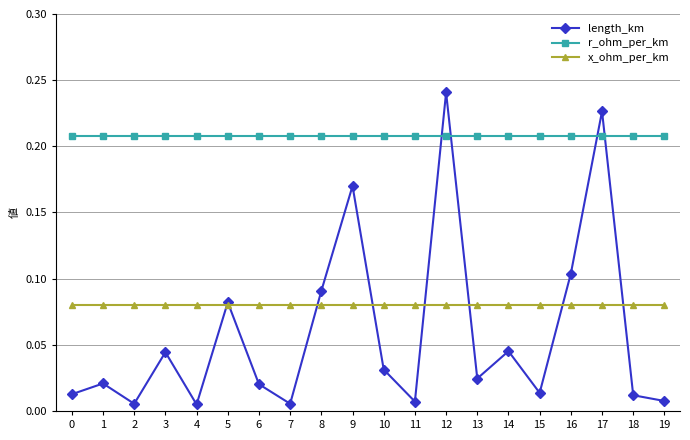

True or false: r_ohm_per_km and length_km cross at least once.

True